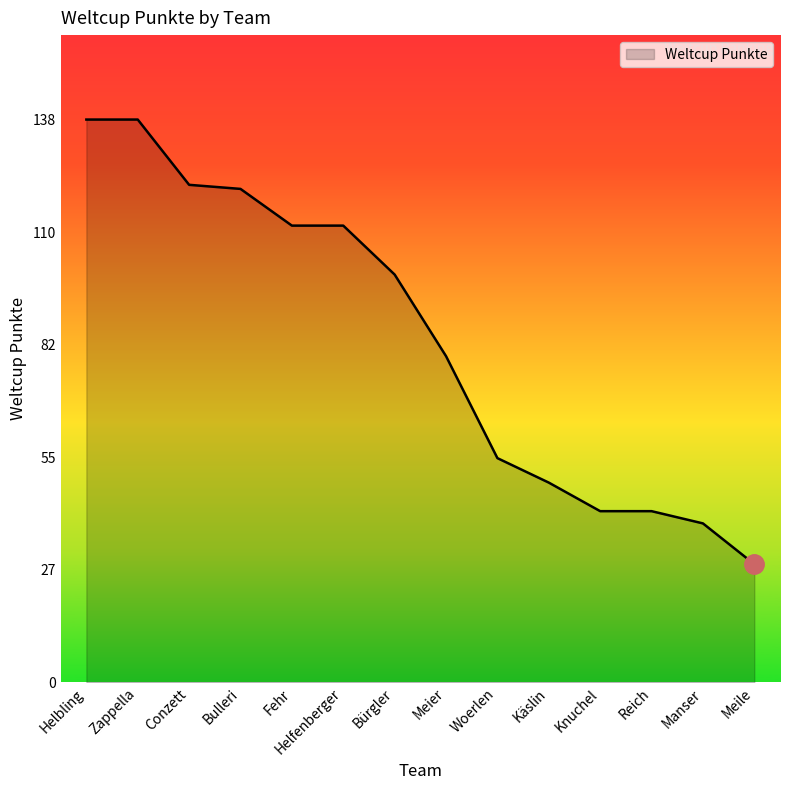

What is the change in value from Manser to Meile?

-10